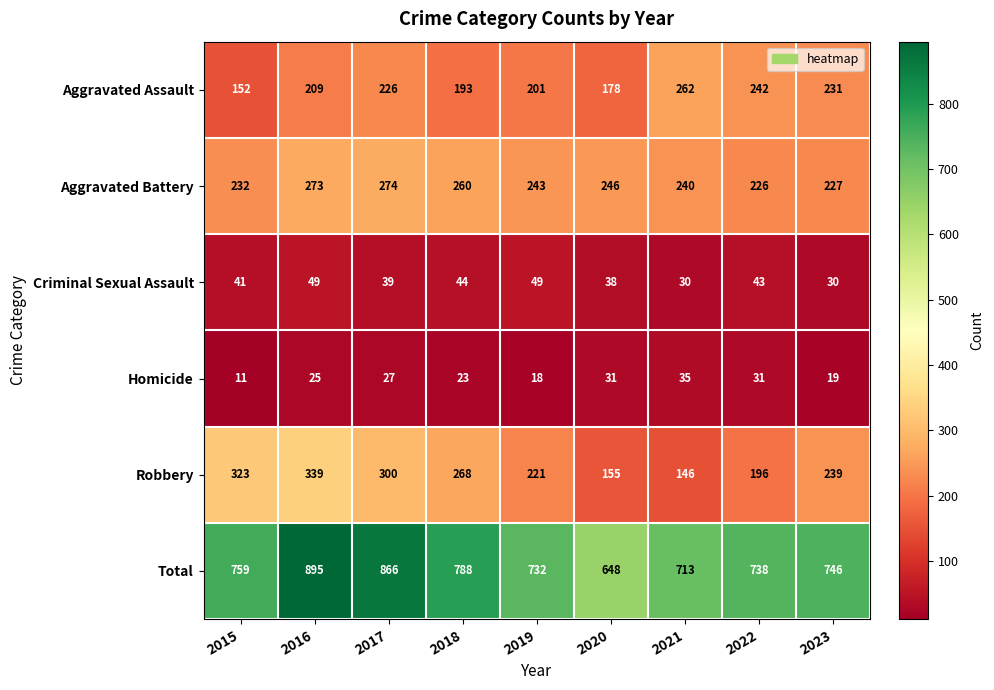

Which label corresponds to the smallest value in the chart?

2015